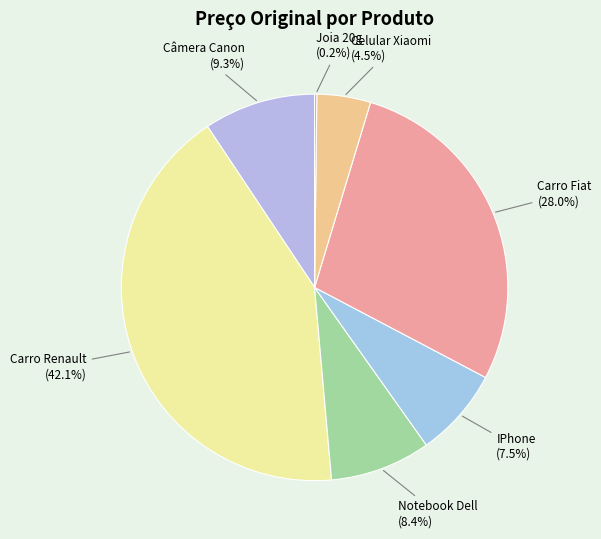

Is Câmera Canon the majority of the pie?

No